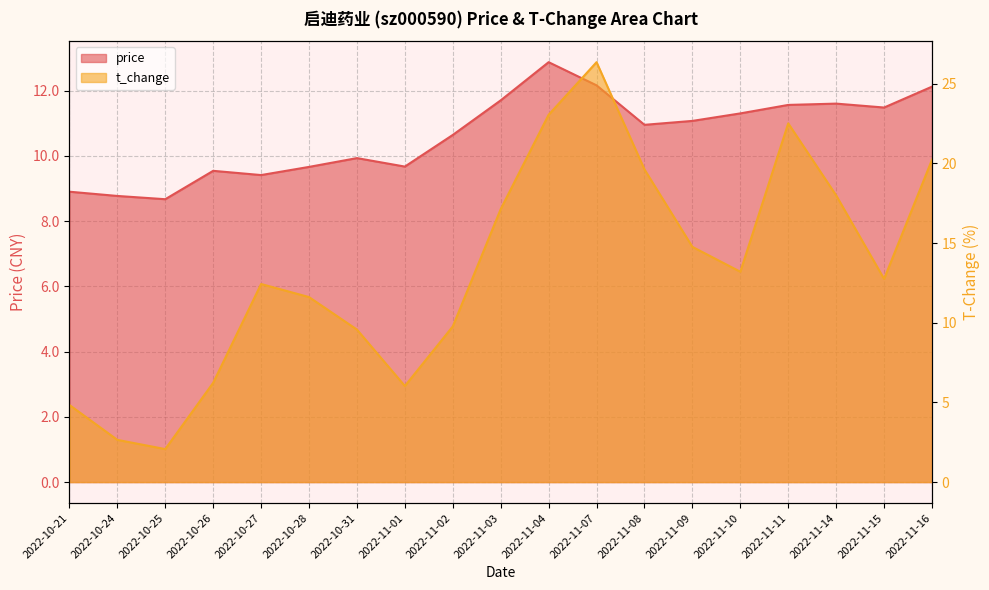

How many series are shown in this chart?

2